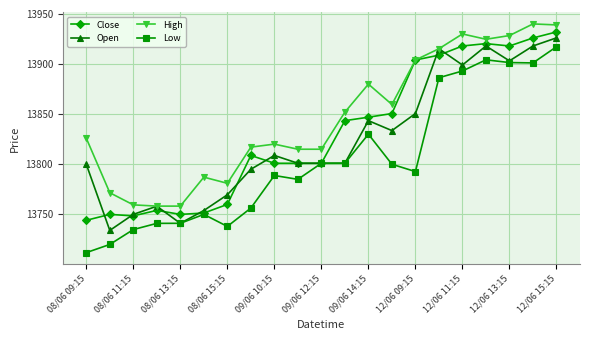

At how many categories does at least one series exceed 13740?

21